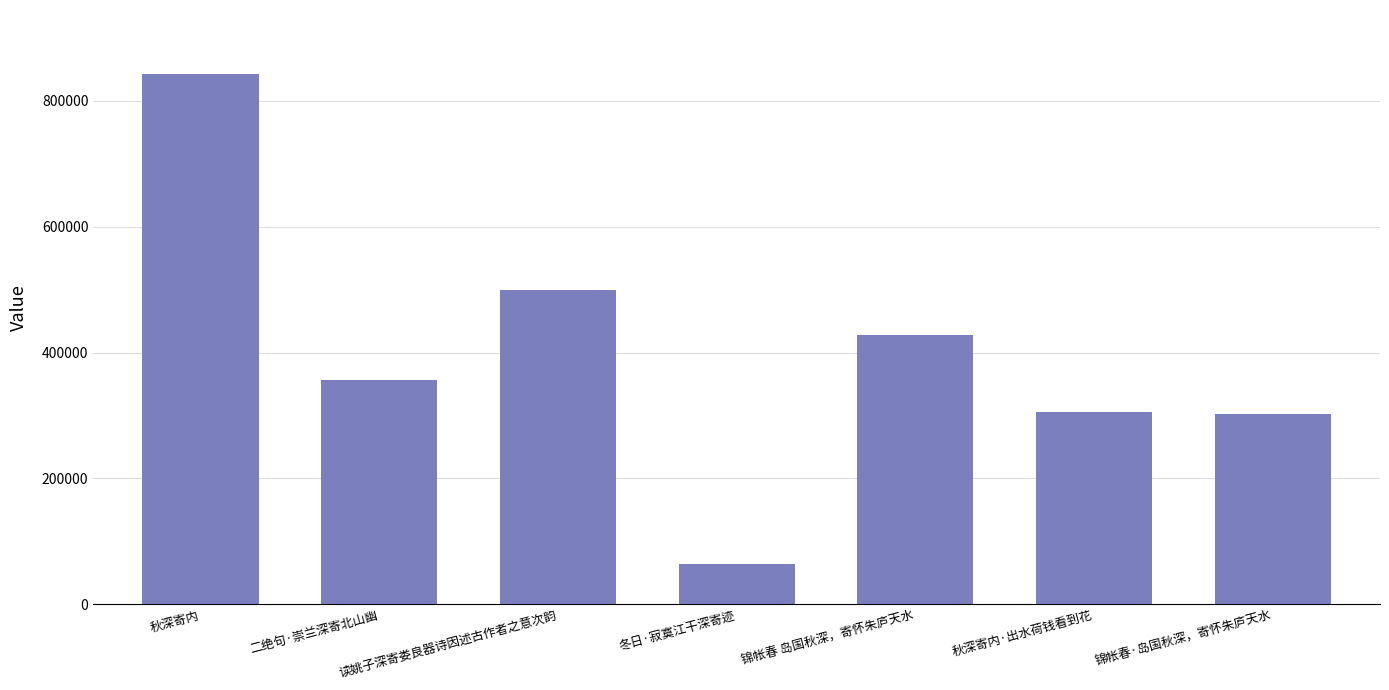

How many data points does each series have?

7